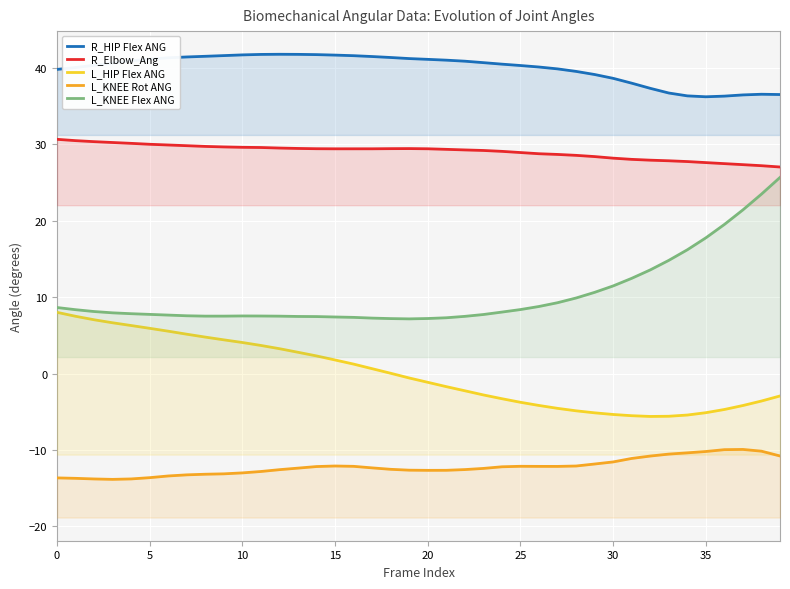

The value of R_Elbow_Ang at 15 is 16.4. True or false?

False